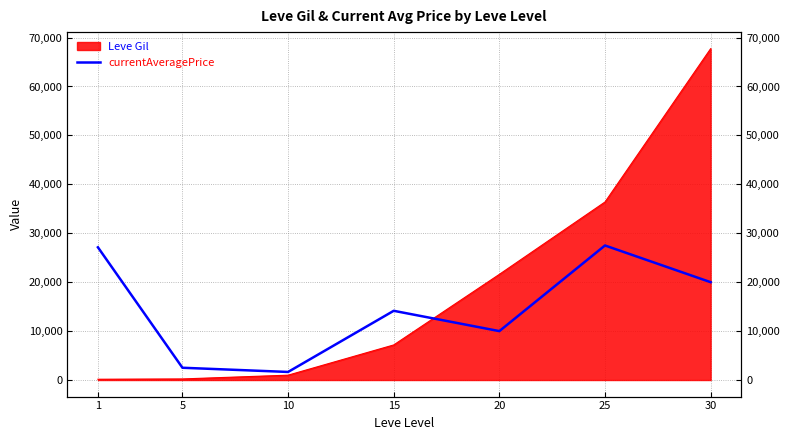

How many interior local valleys (lower than both neighbors) does the data have?

2